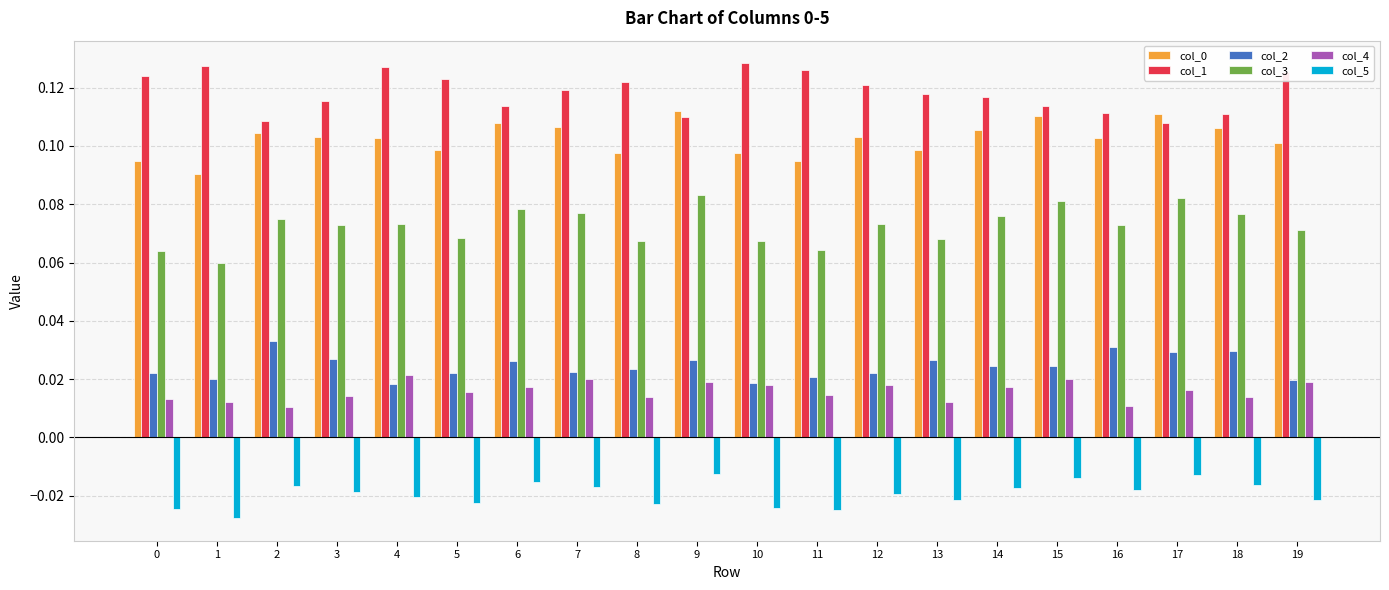

Count the col_0 values in the range 0 to 1.

20